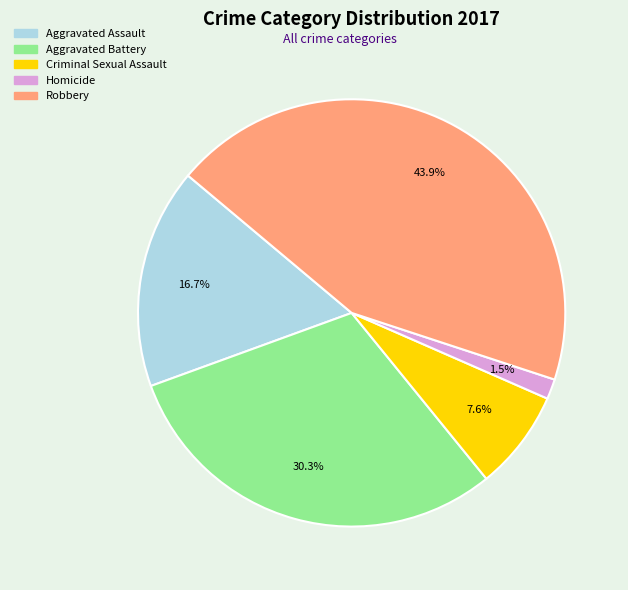

What is the smallest slice in the pie chart?

Homicide